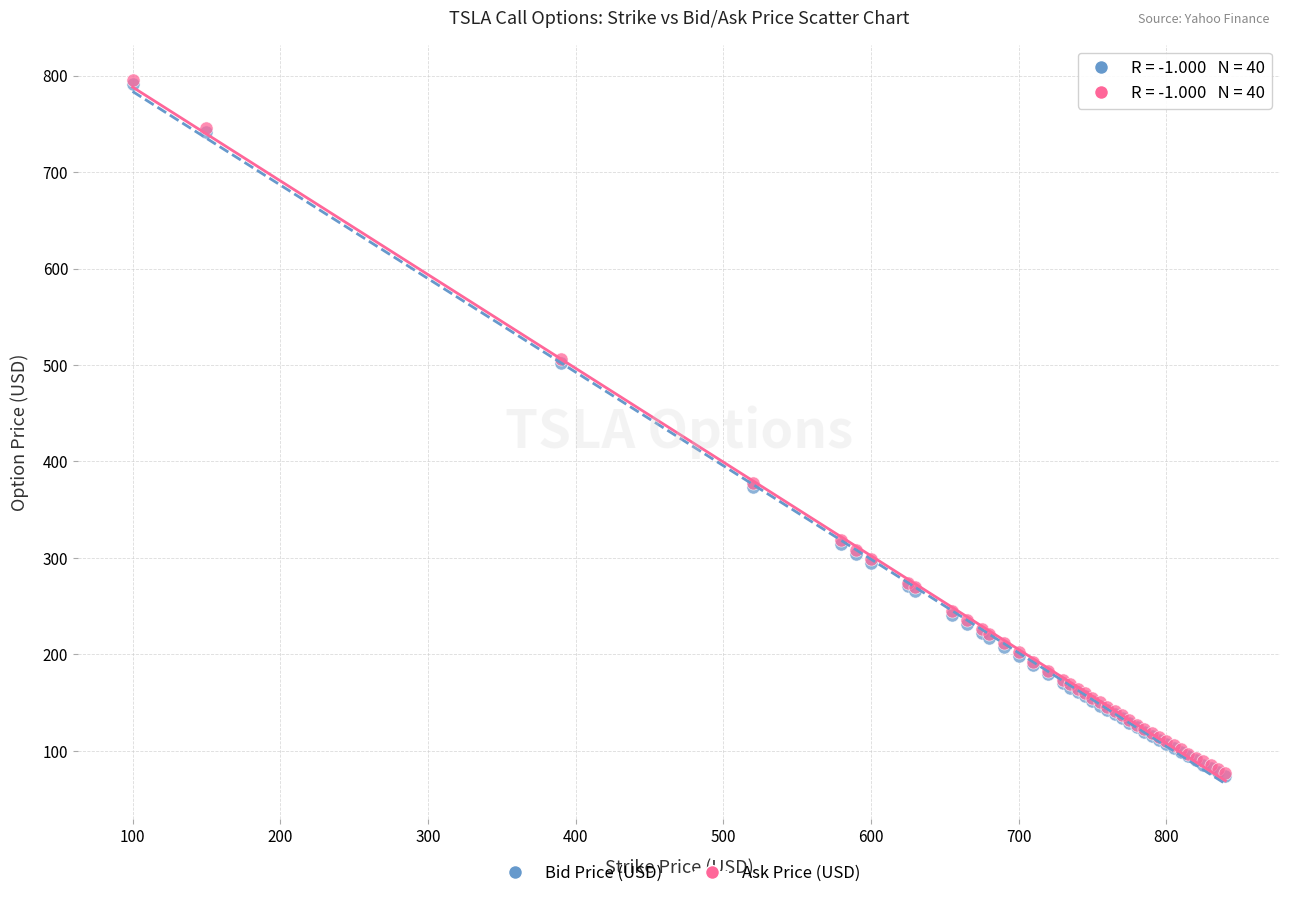

What are all the series names shown in the legend?

Bid Price (USD), Ask Price (USD)